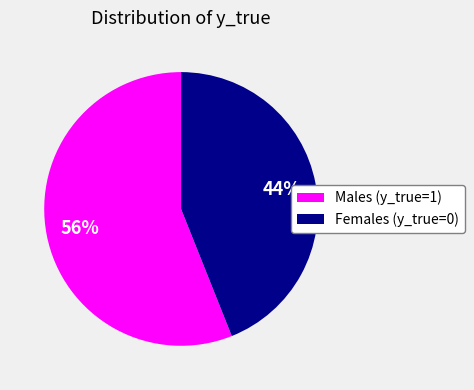

The Females (y_true=0) slice represents 44% of the pie. True or false?

True